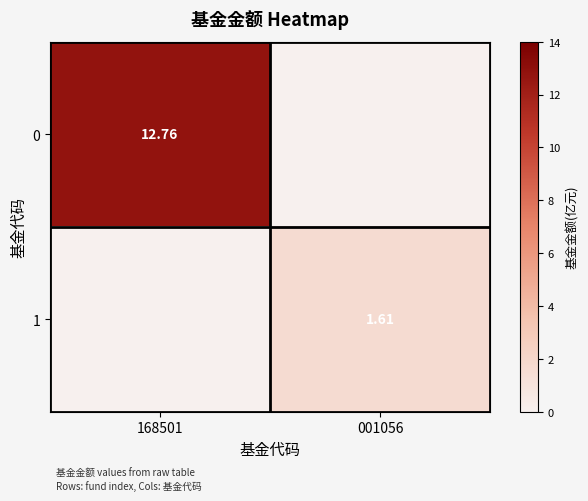

Is the value of 0 at 168501 greater than the value of 1 at 001056?

Yes